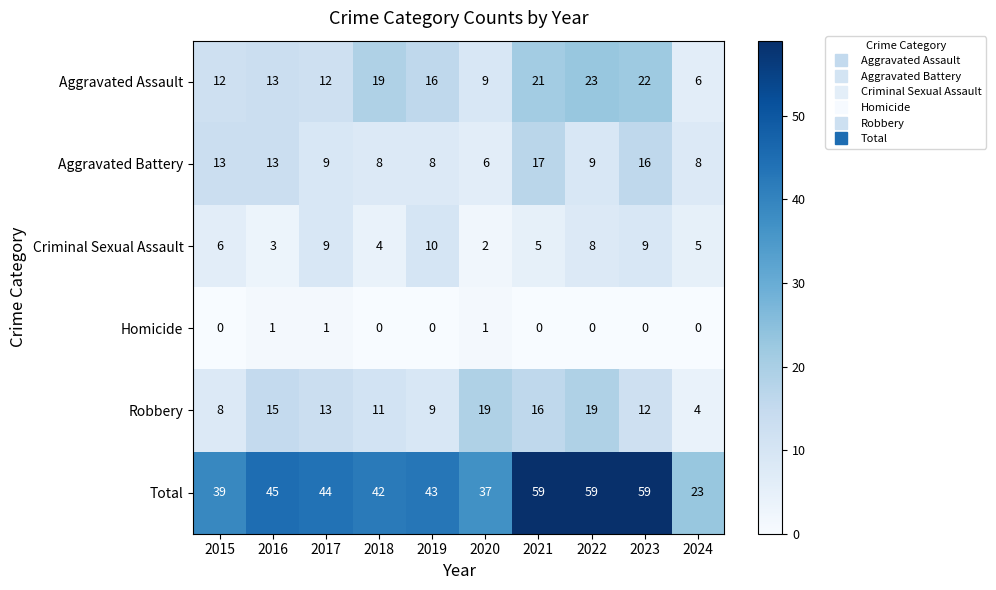

At how many categories does at least one series exceed 24?

9